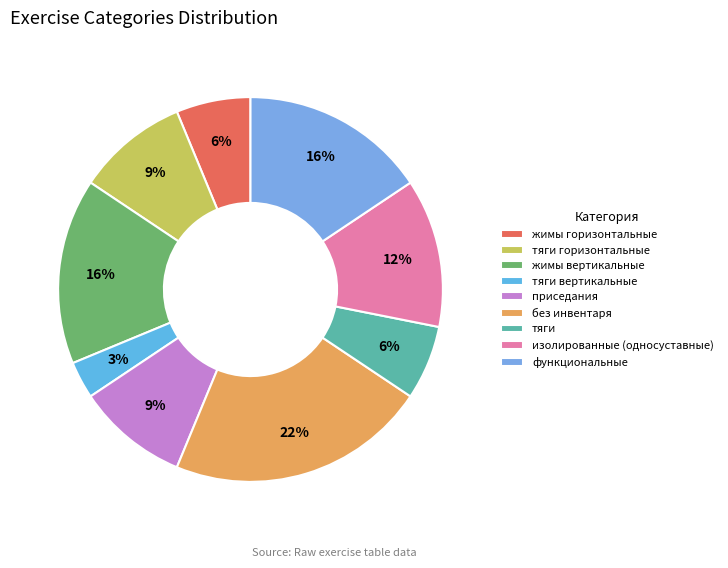

To the nearest percent, what percentage of the pie is функциональные?

16%